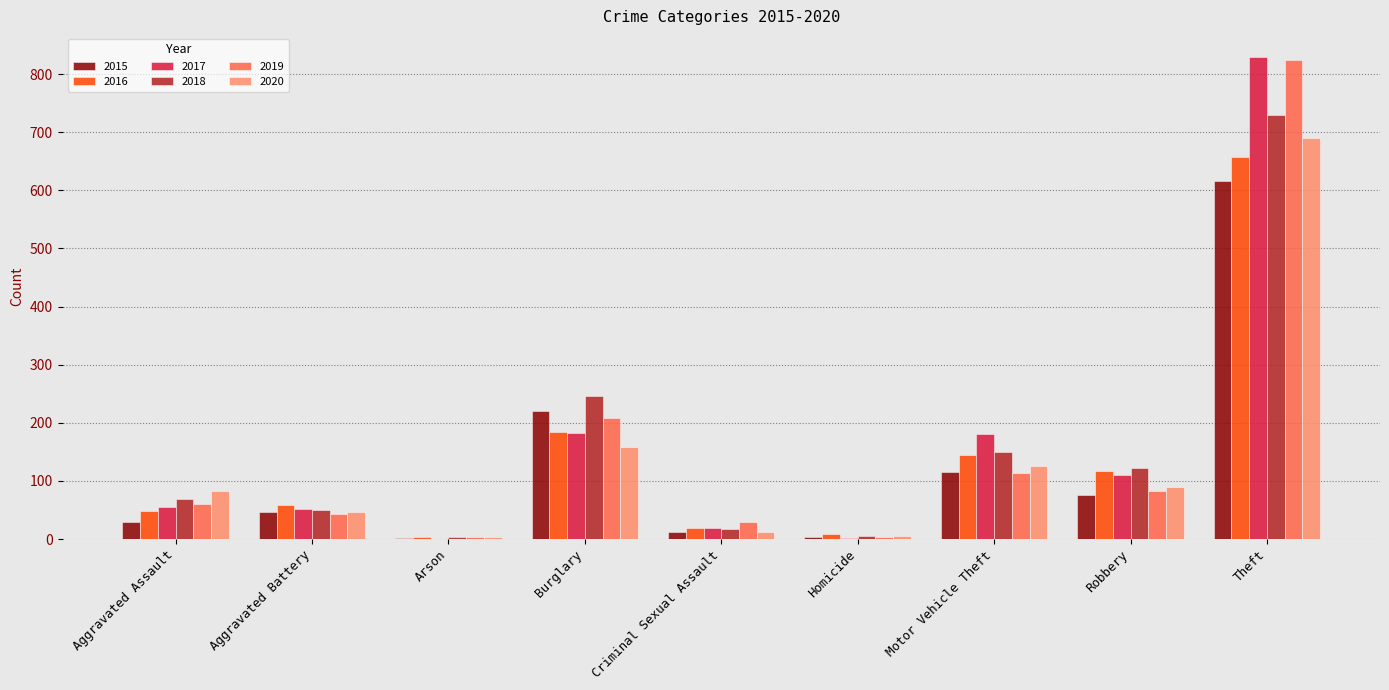

Which series changed the most between Aggravated Battery and Motor Vehicle Theft?

2017